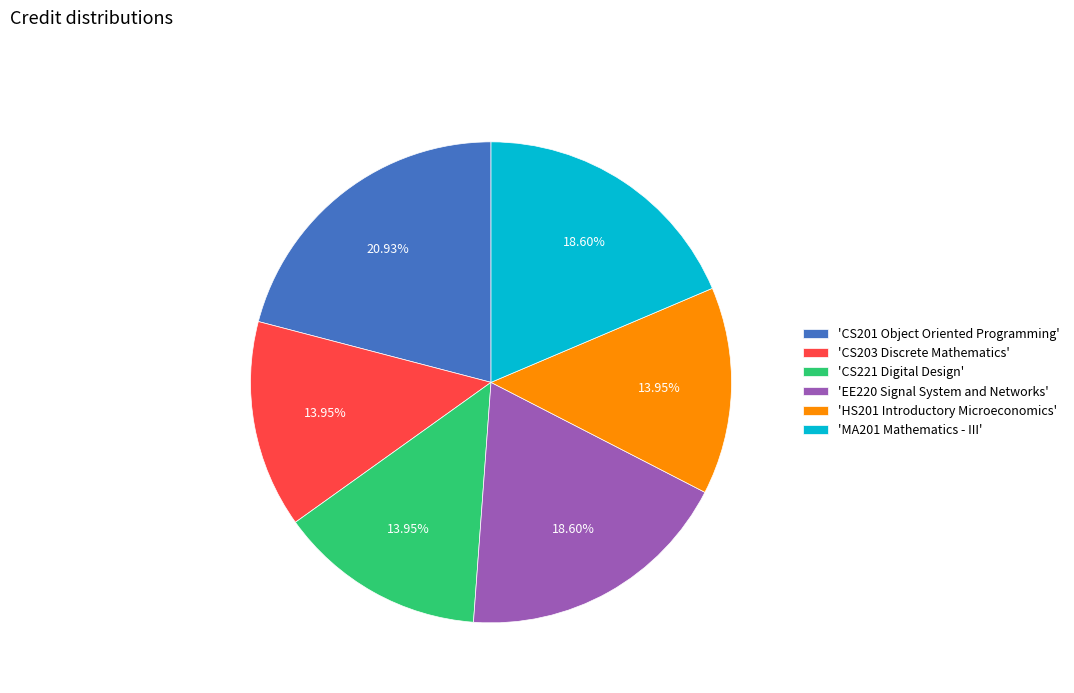

Does 'EE220 Signal System and Networks' represent more than half of the total?

No